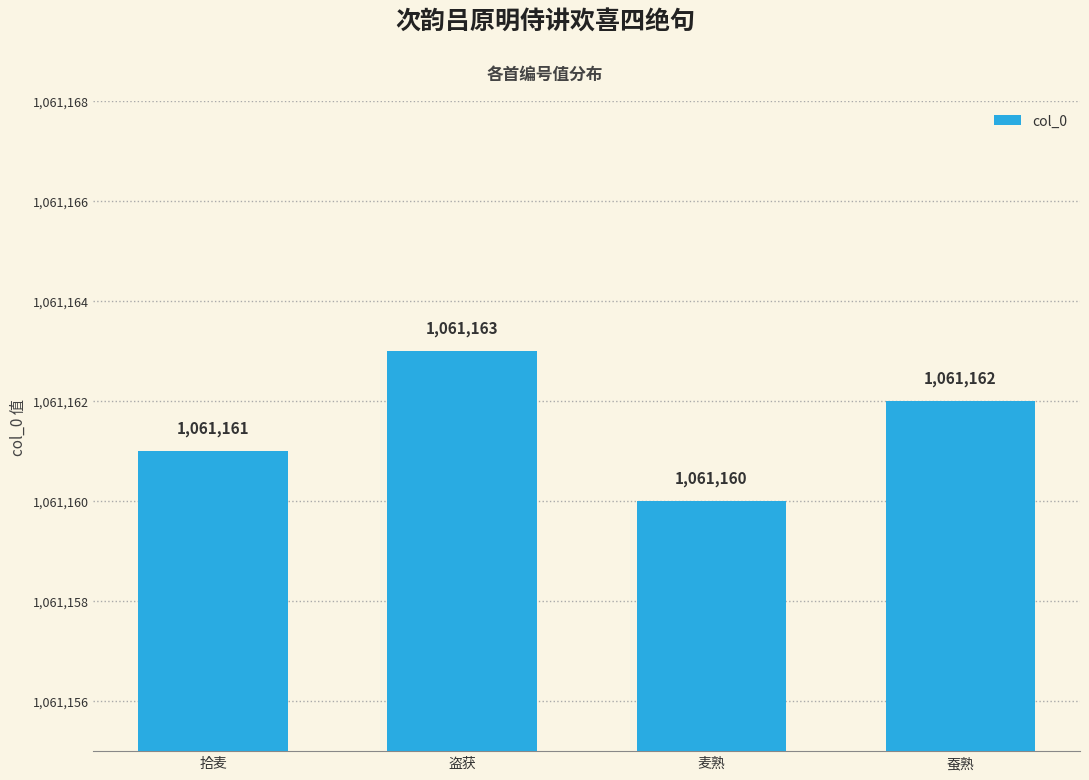

What is the greatest value displayed?

1061163